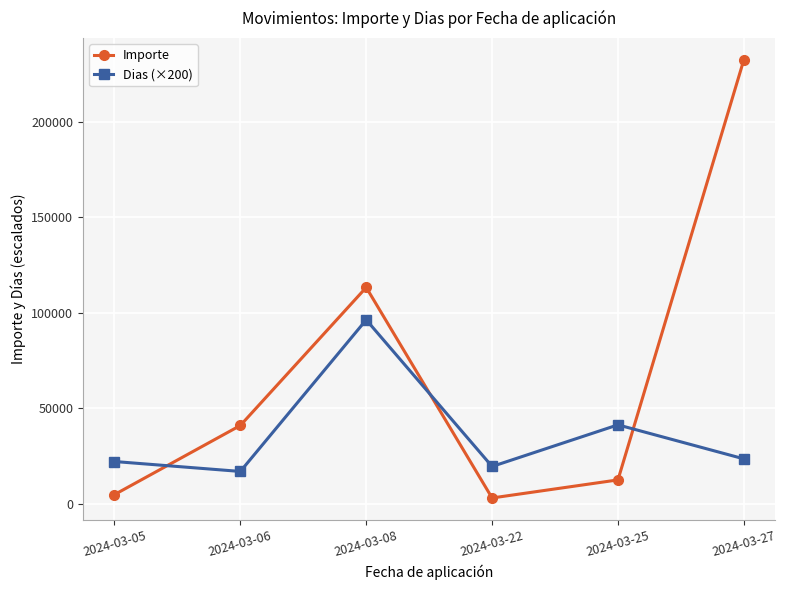

How many times do Dias (×200) and Importe cross each other?

3